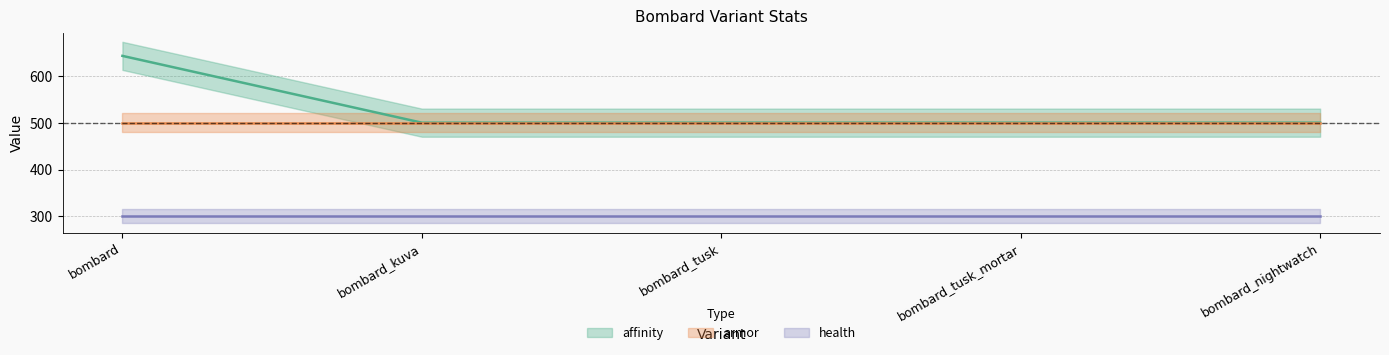

Does the chart display data point markers on the line(s)?

No